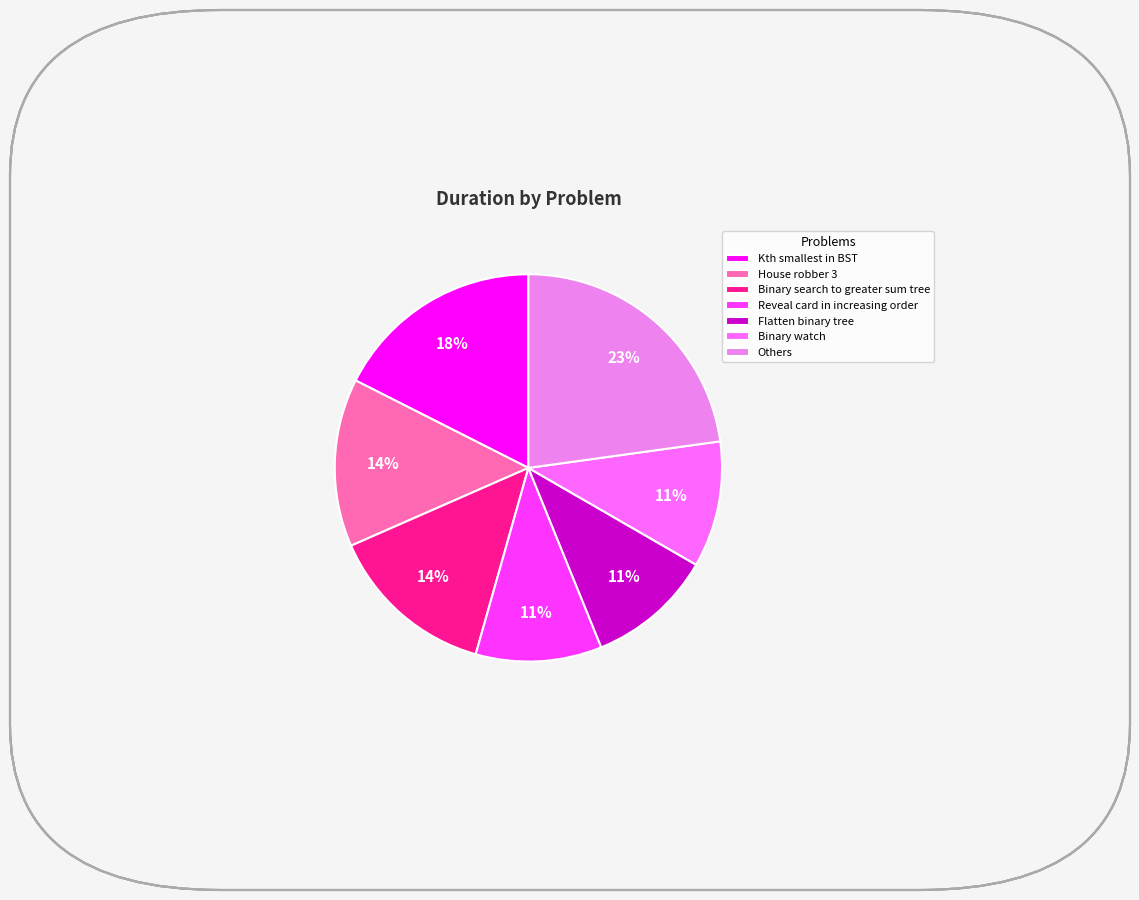

To the nearest percent, what portion does Binary search to greater sum tree represent?

14%